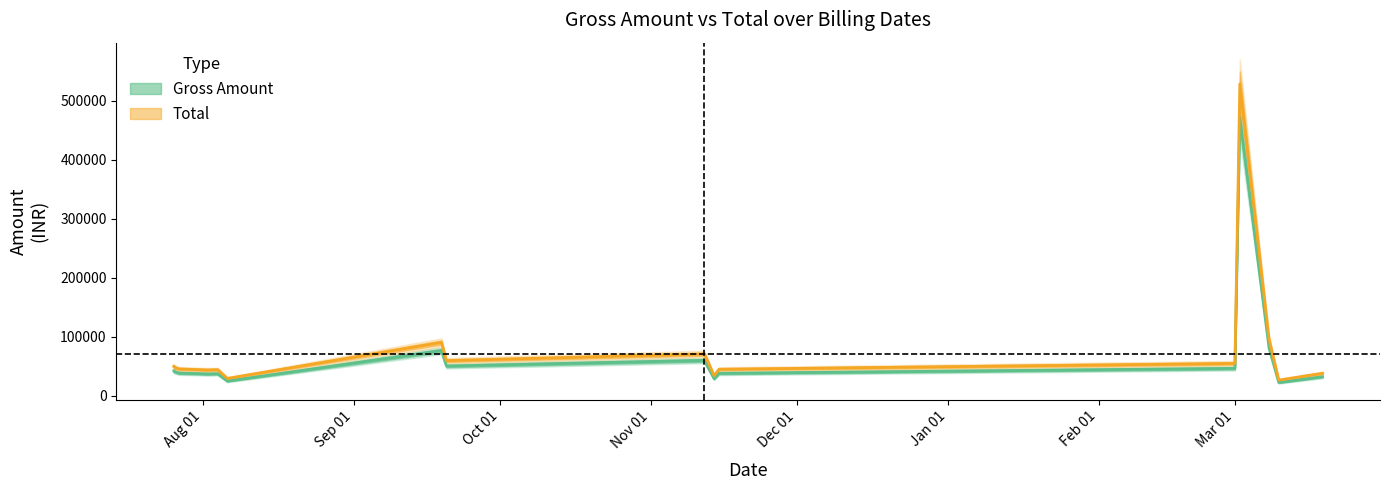

At how many categories does at least one series exceed 441479?

1